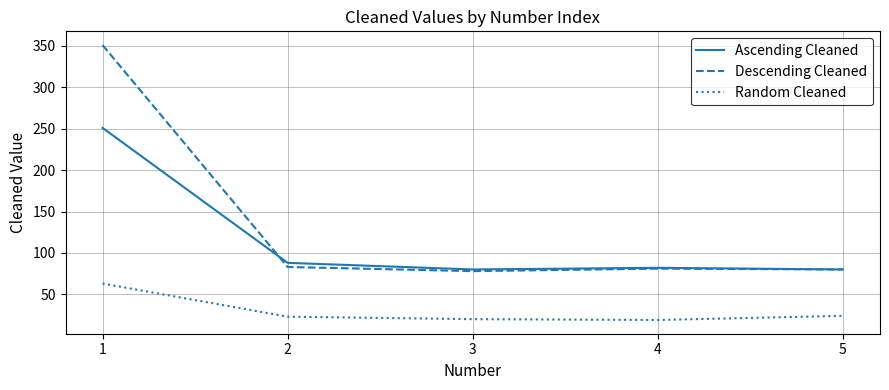

True or false: Ascending Cleaned and Descending Cleaned intersect in this chart.

True